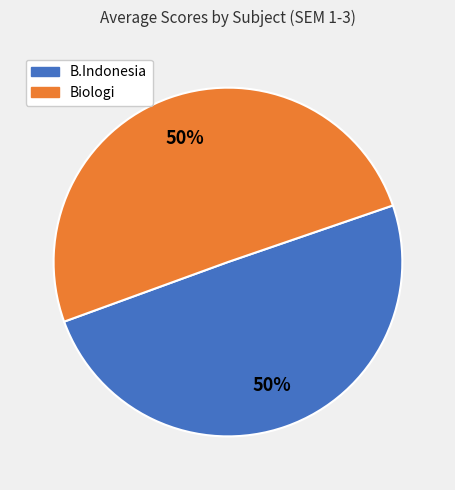

Count the number of slices in the pie.

2